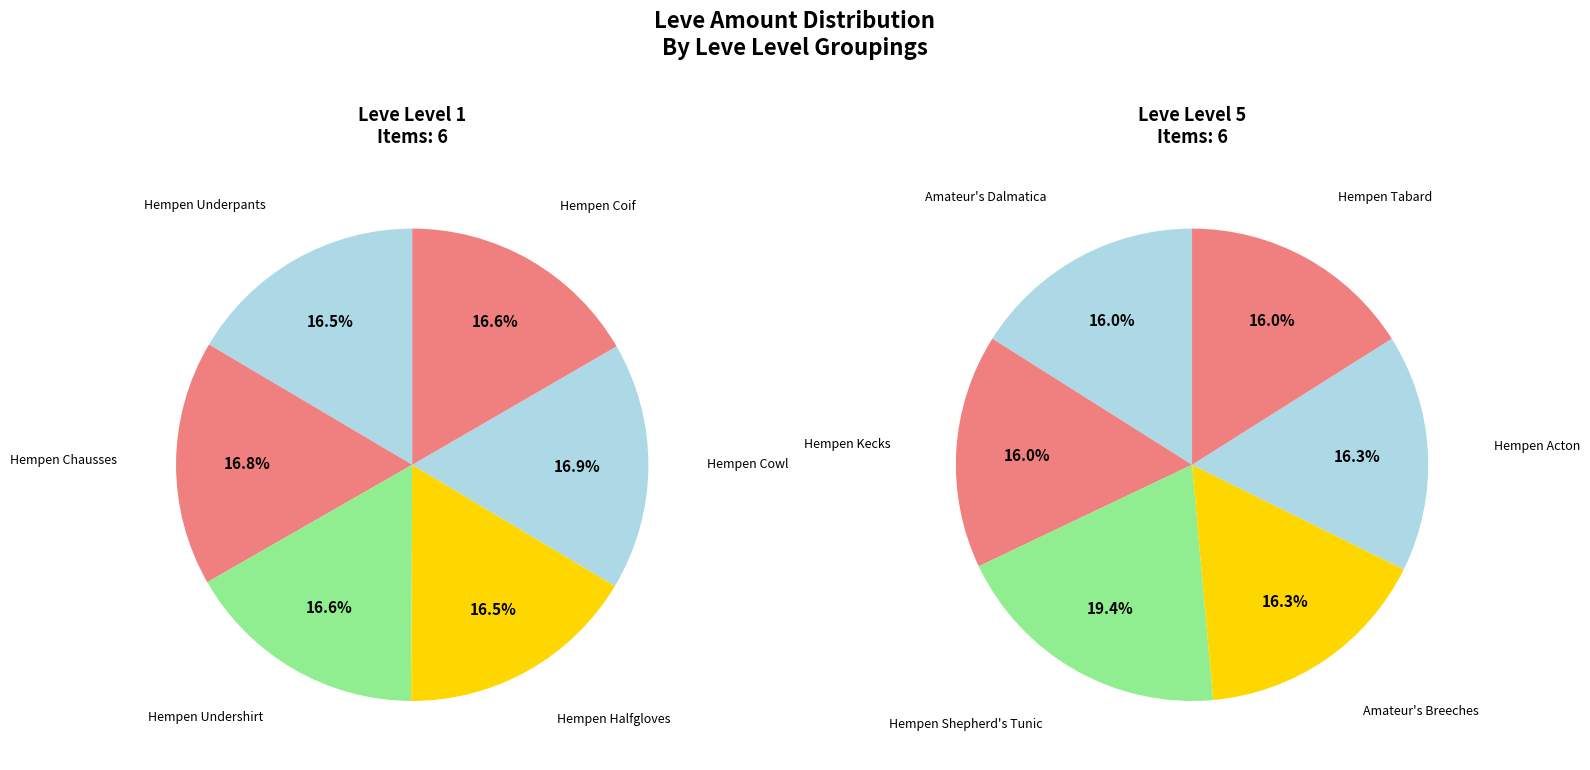

Is it true that Hempen Halfgloves is 23% of the pie?

False